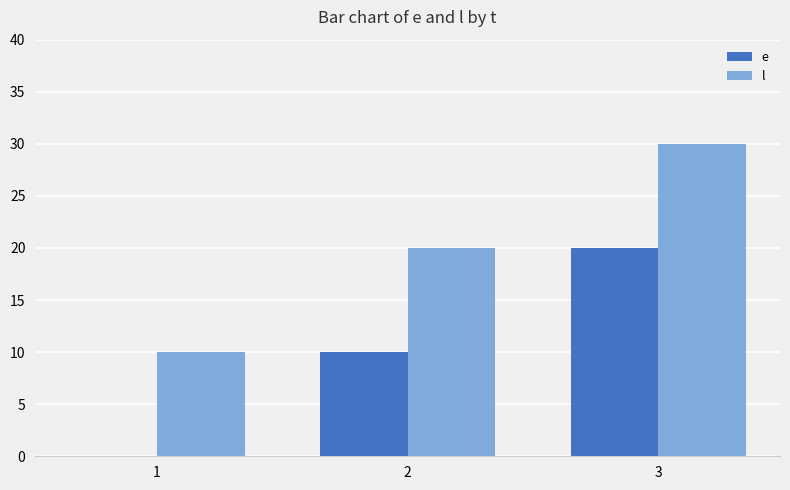

Count the number of data series in this chart.

2